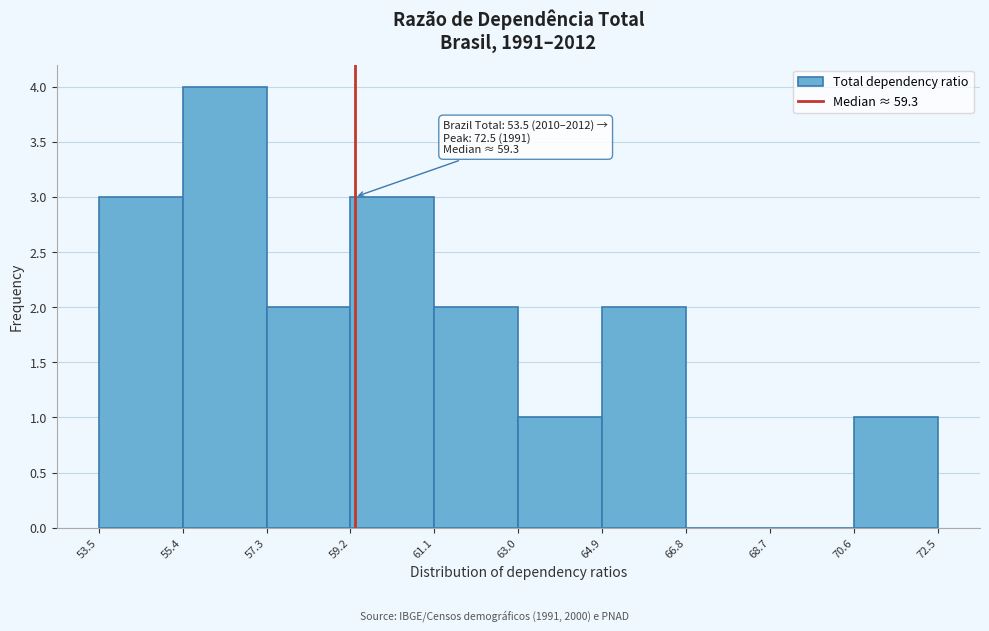

Over which range of the x-axis is the bar tallest?

55.4 to 57.3